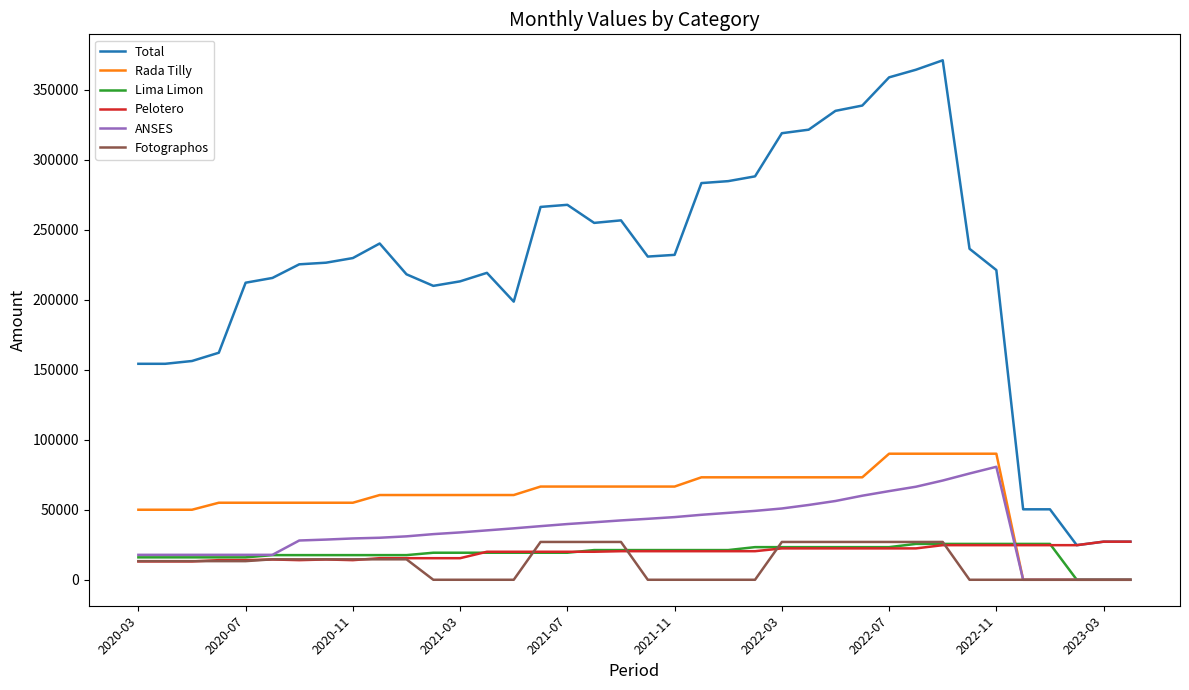

Which series has the largest total across all categories?

Total